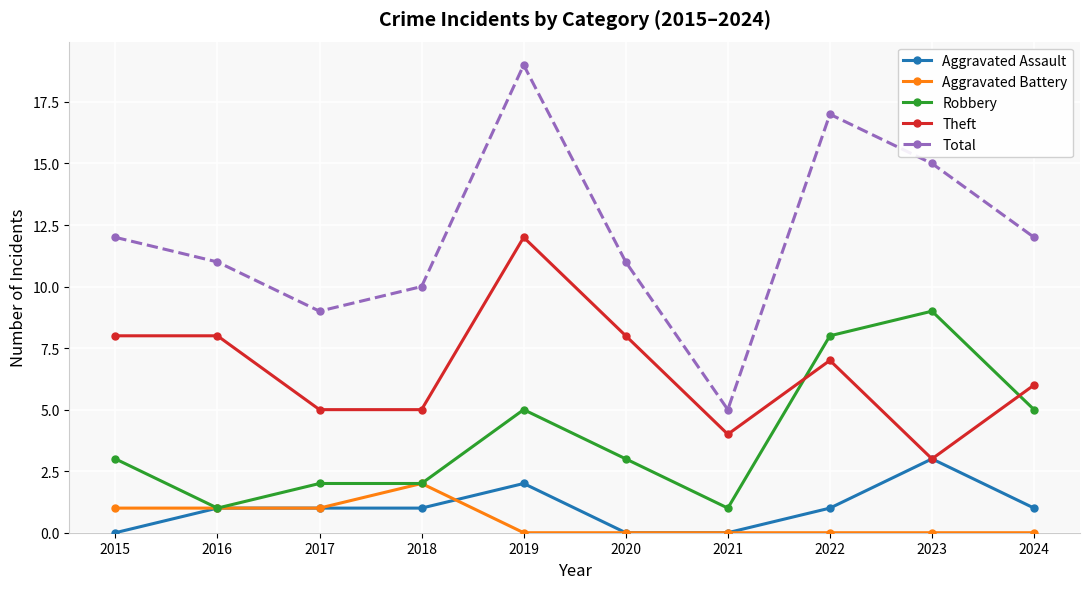

Is it true that Aggravated Battery equals 2 at 2018?

True